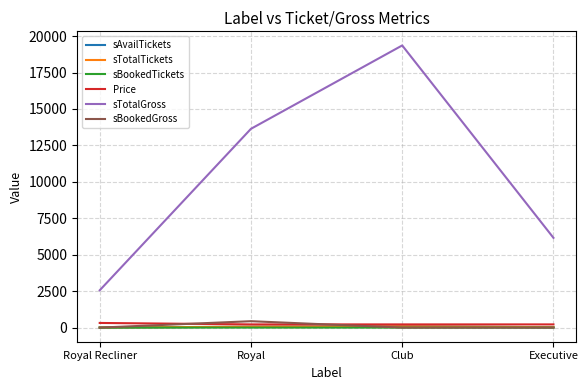

How many series are shown in this chart?

6